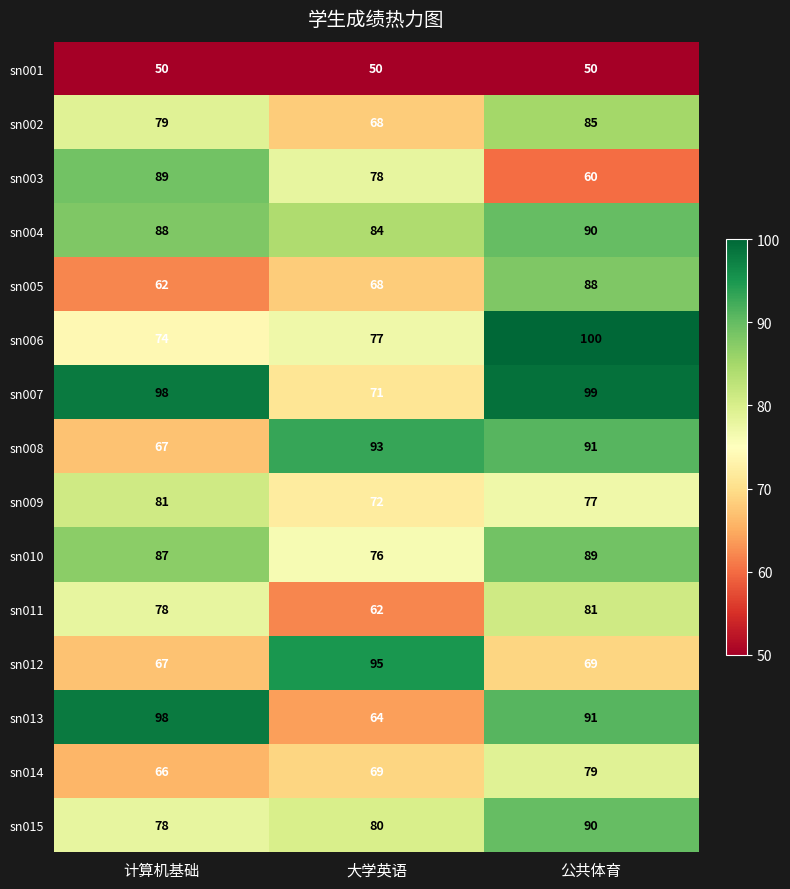

True or false: sn012 has a value of 149 at 大学英语.

False